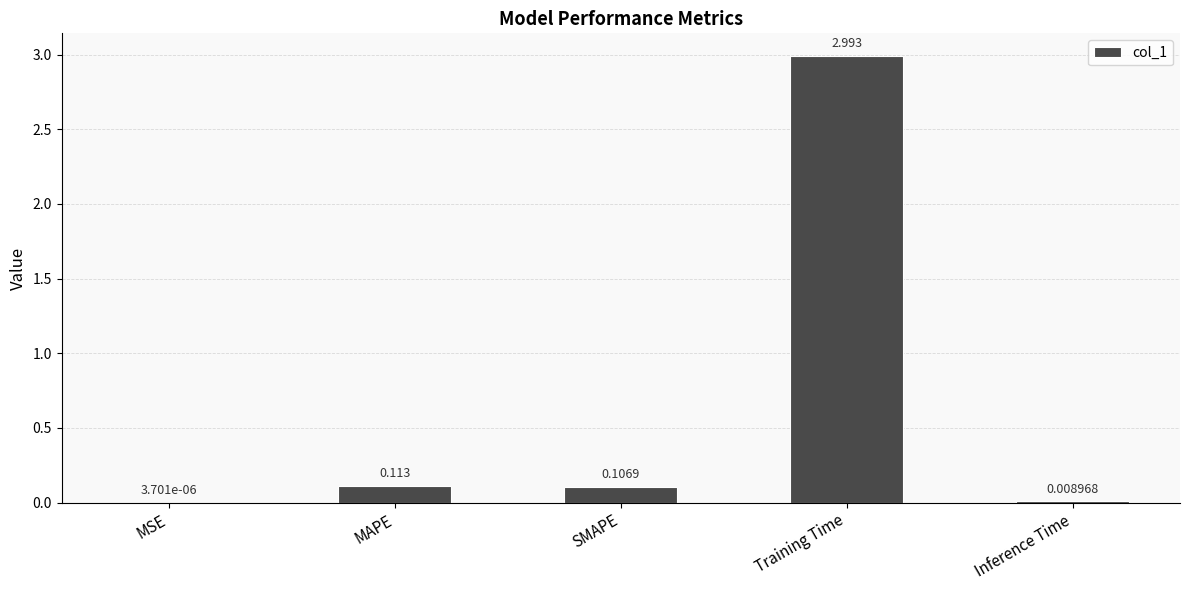

Does the chart contain stacked bars?

No